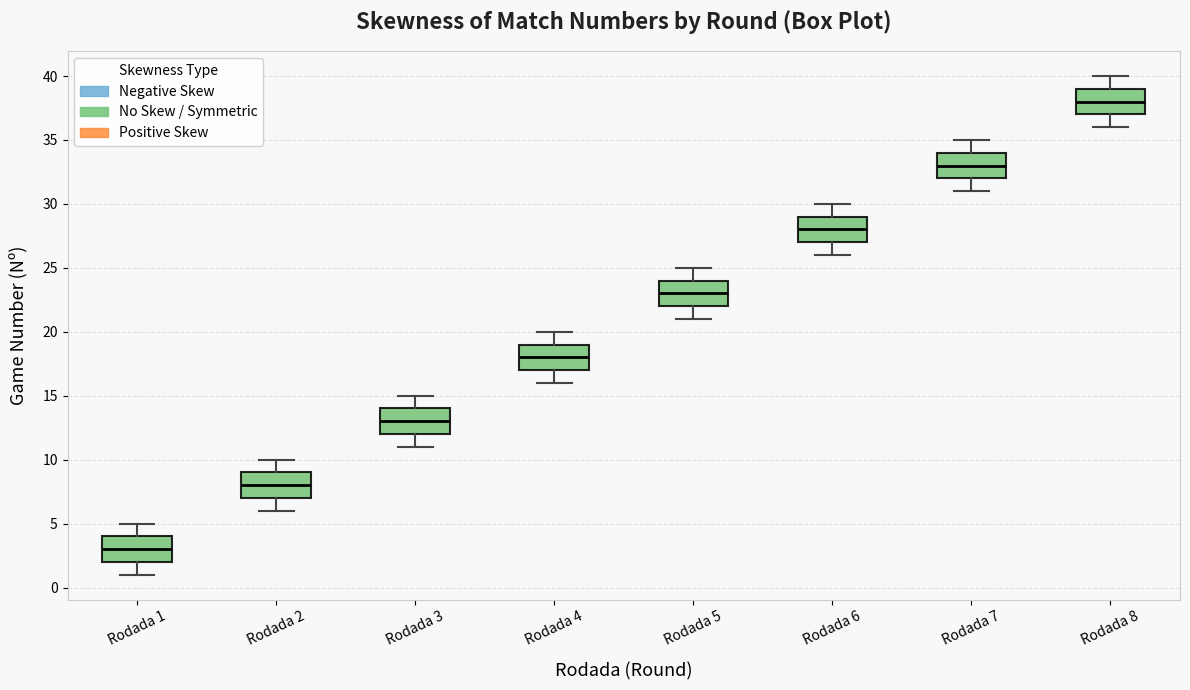

Reading left to right, read every box against the y-axis: the position of its median line, the range the box covers, and the ends of its whiskers. The values are not printed on the chart, so give them approximately, as read against the axis.

Rodada 1: median 3, box 2 to 4, whiskers 1 to 5
Rodada 2: median 8, box 7 to 9, whiskers 6 to 10
Rodada 3: median 13, box 12 to 14, whiskers 11 to 15
Rodada 4: median 18, box 17 to 19, whiskers 16 to 20
Rodada 5: median 23, box 22 to 24, whiskers 21 to 25
Rodada 6: median 28, box 27 to 29, whiskers 26 to 30
Rodada 7: median 33, box 32 to 34, whiskers 31 to 35
Rodada 8: median 38, box 37 to 39, whiskers 36 to 40